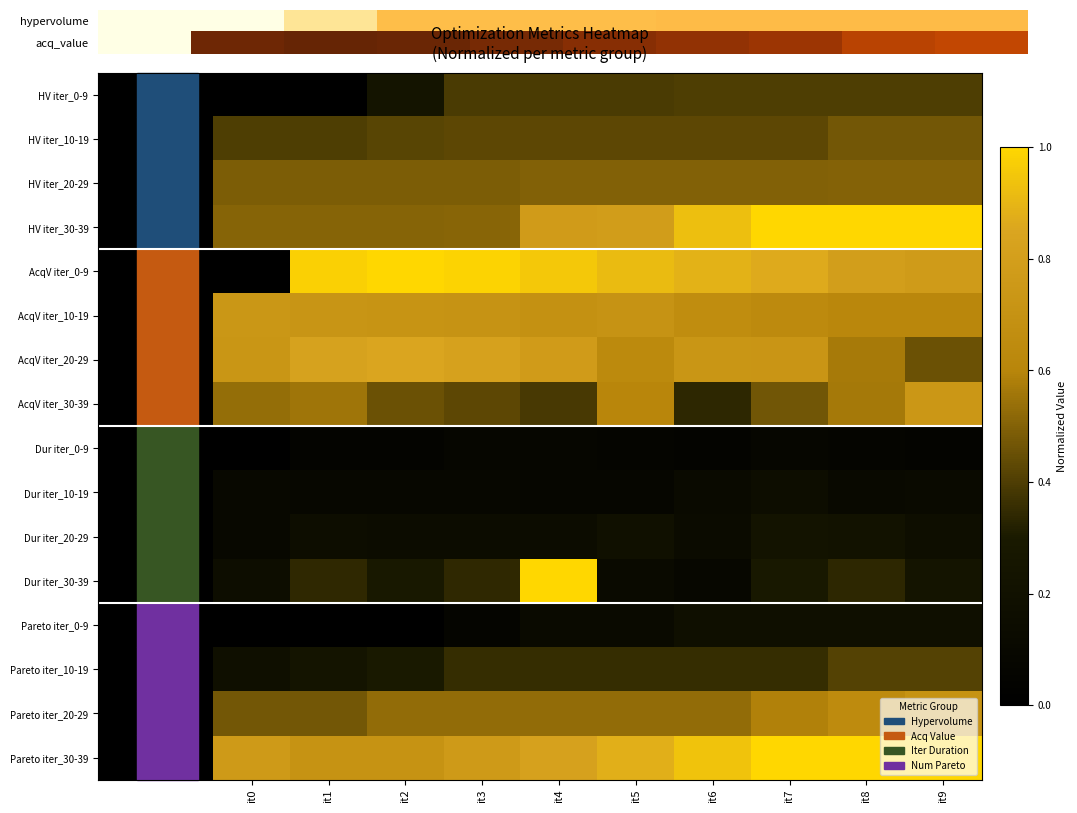

What is the greatest value displayed?

1.0